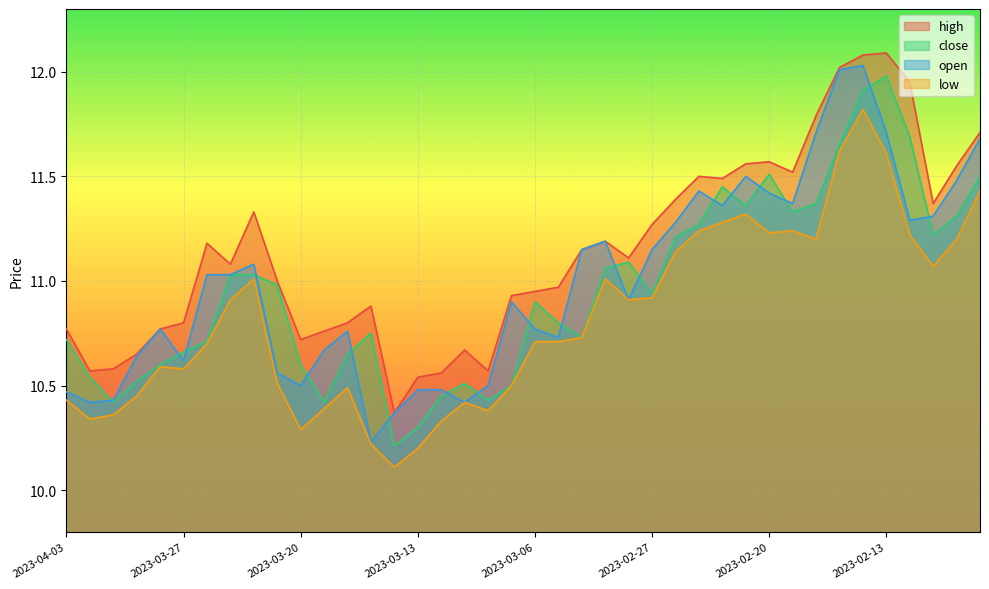

What is the value of the high point at the 13th from the left?

10.8